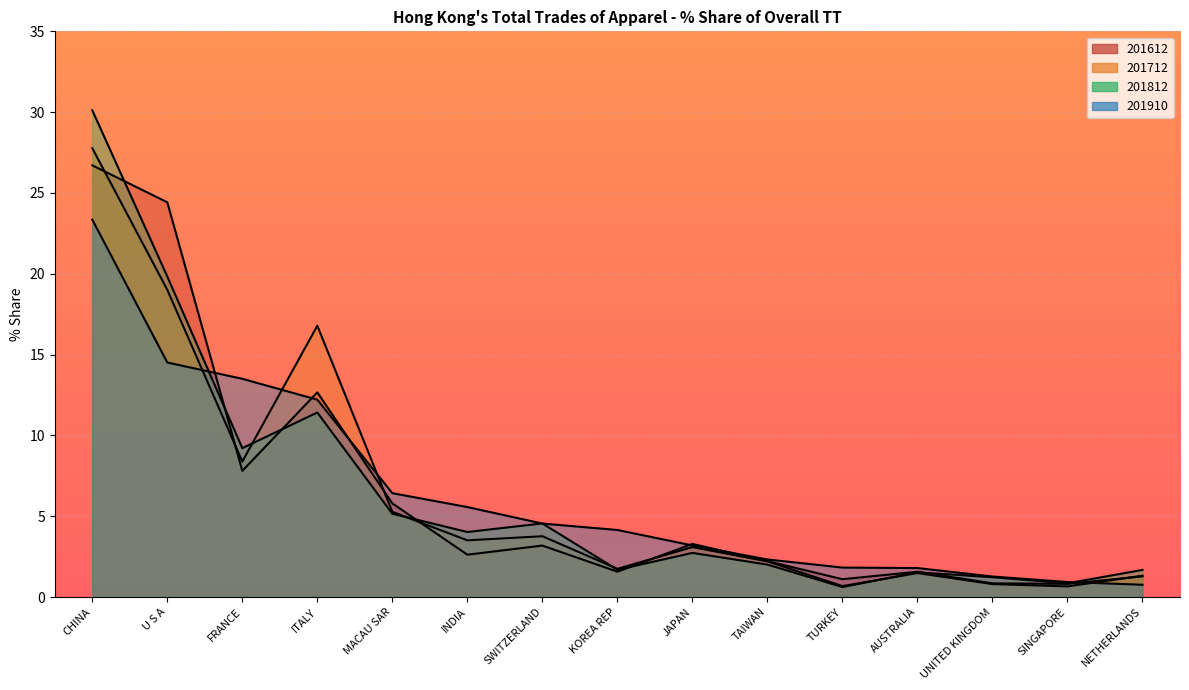

How many data points does each series have?

15